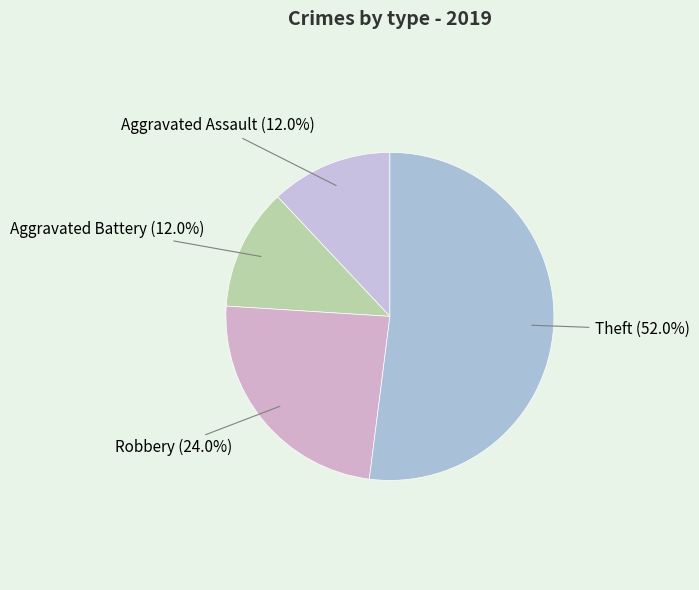

How many slices are in this pie chart?

4